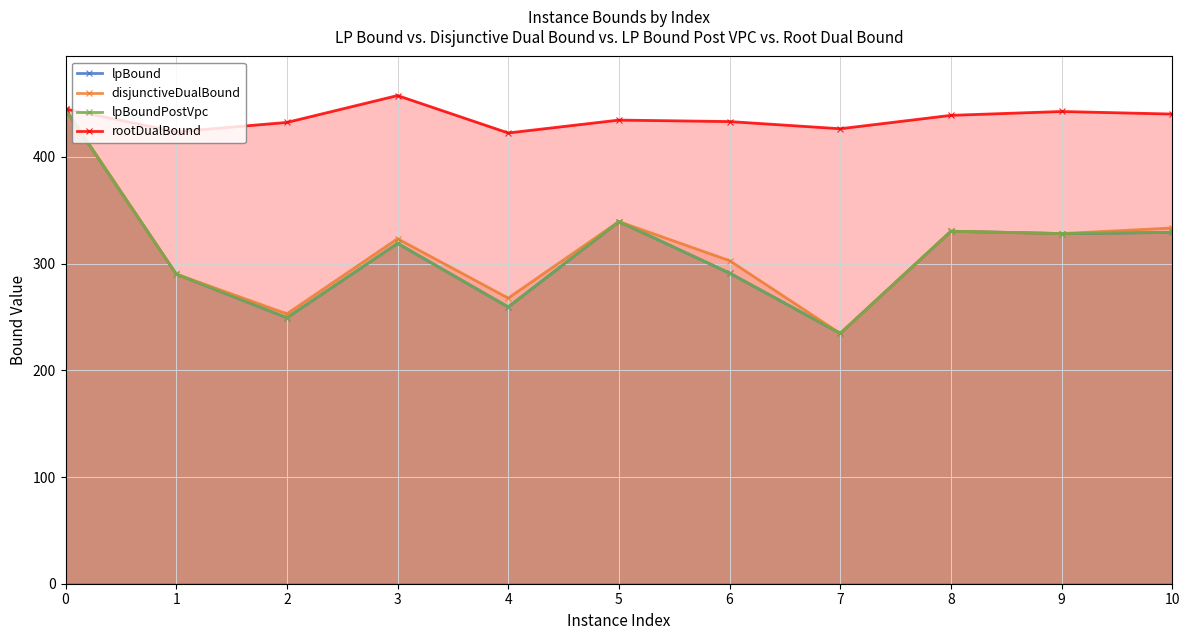

What is the difference between the maximum and minimum values in the lpBound series?

209.8